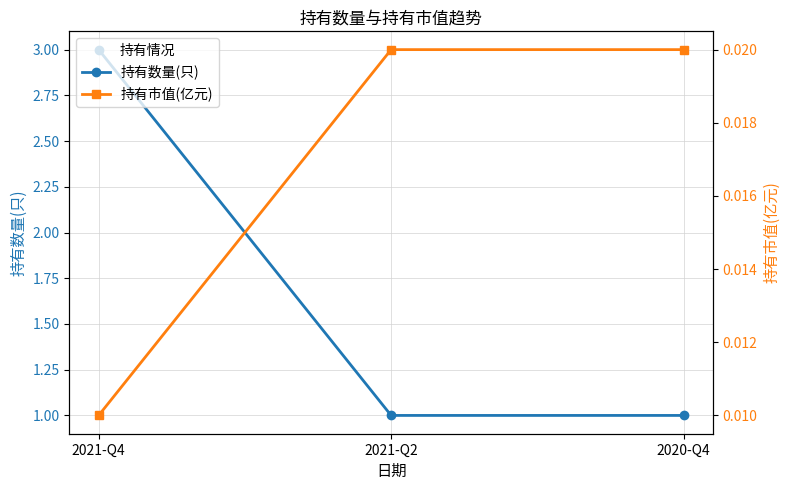

The value of 持有数量(只) at 2021-Q2 is 1.7. True or false?

False